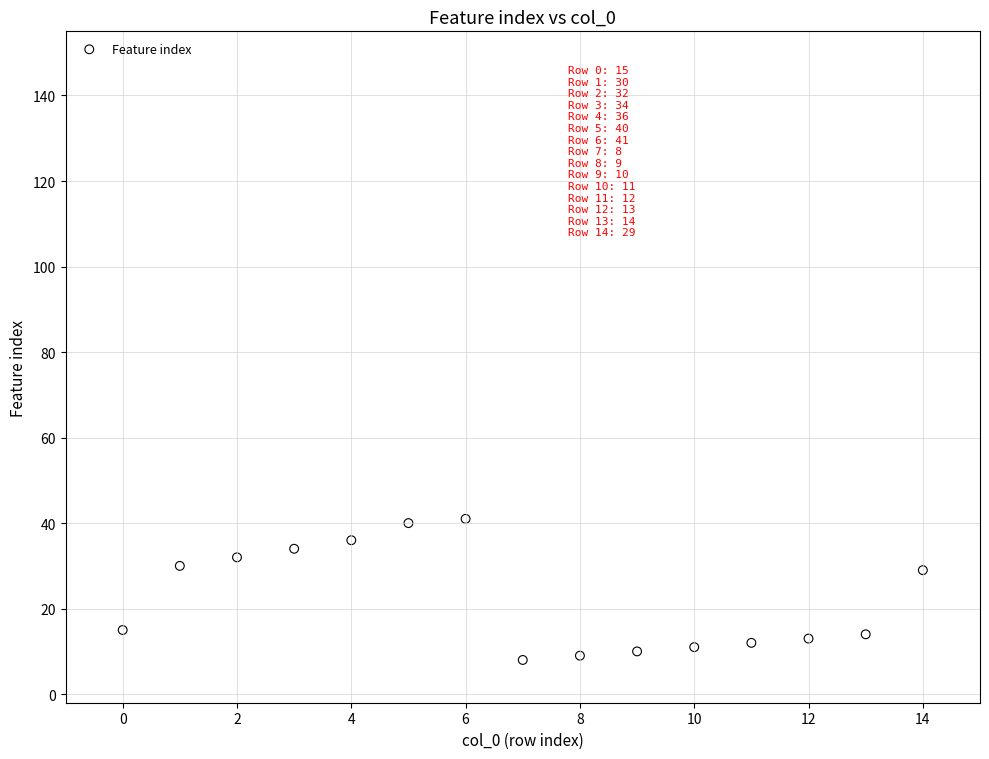

What is the range of Y values (max minus min)?

33